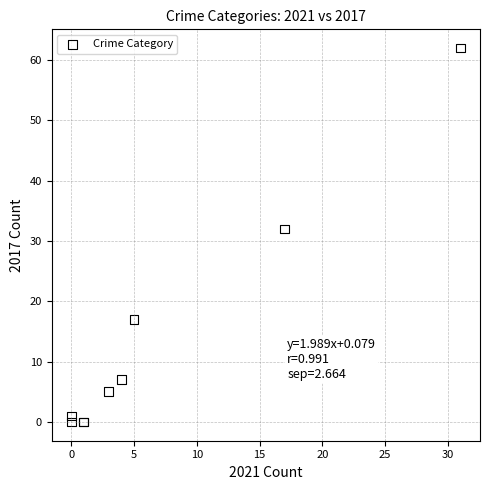

What Y value in the scatter plot is closest to 31?

32